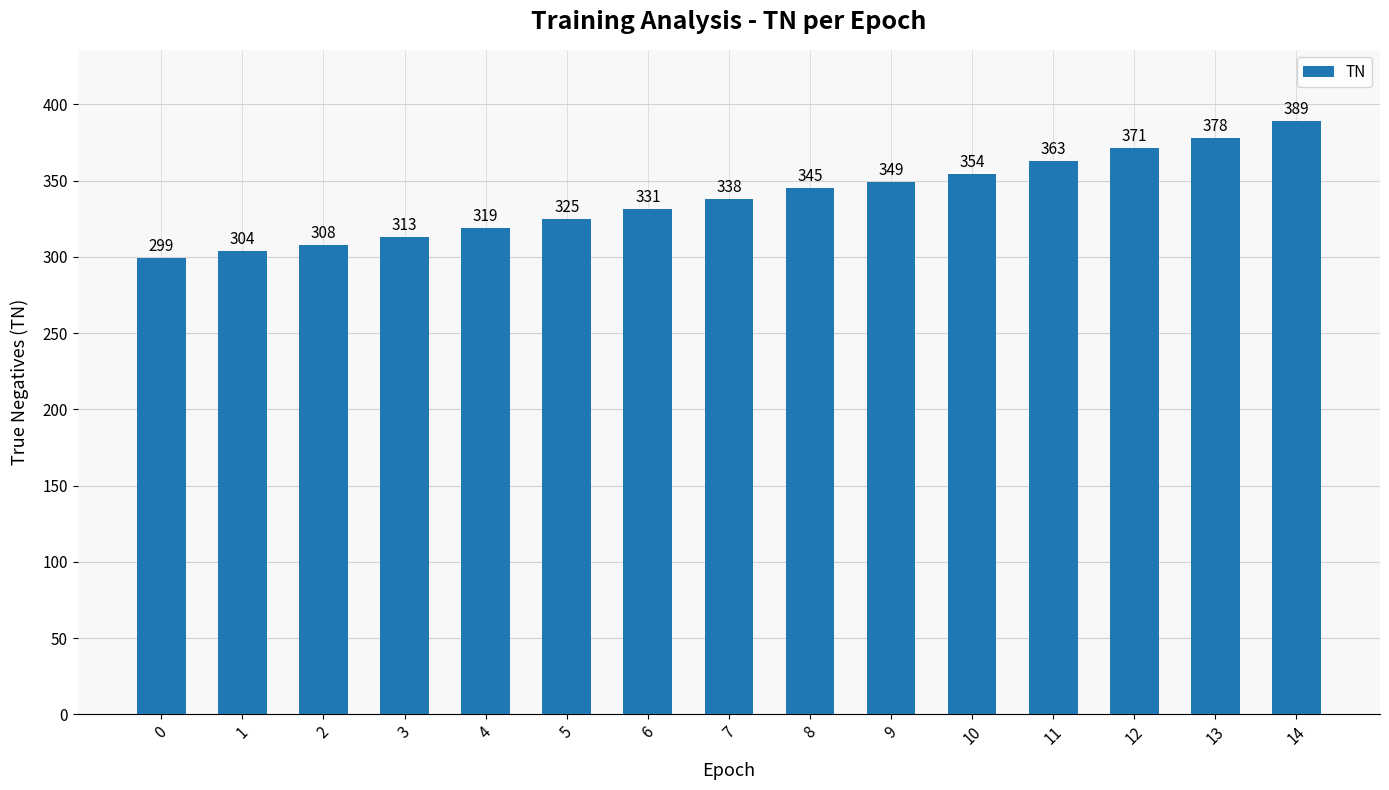

Approximately how many times larger is the value at 1 compared to 5?

0.9